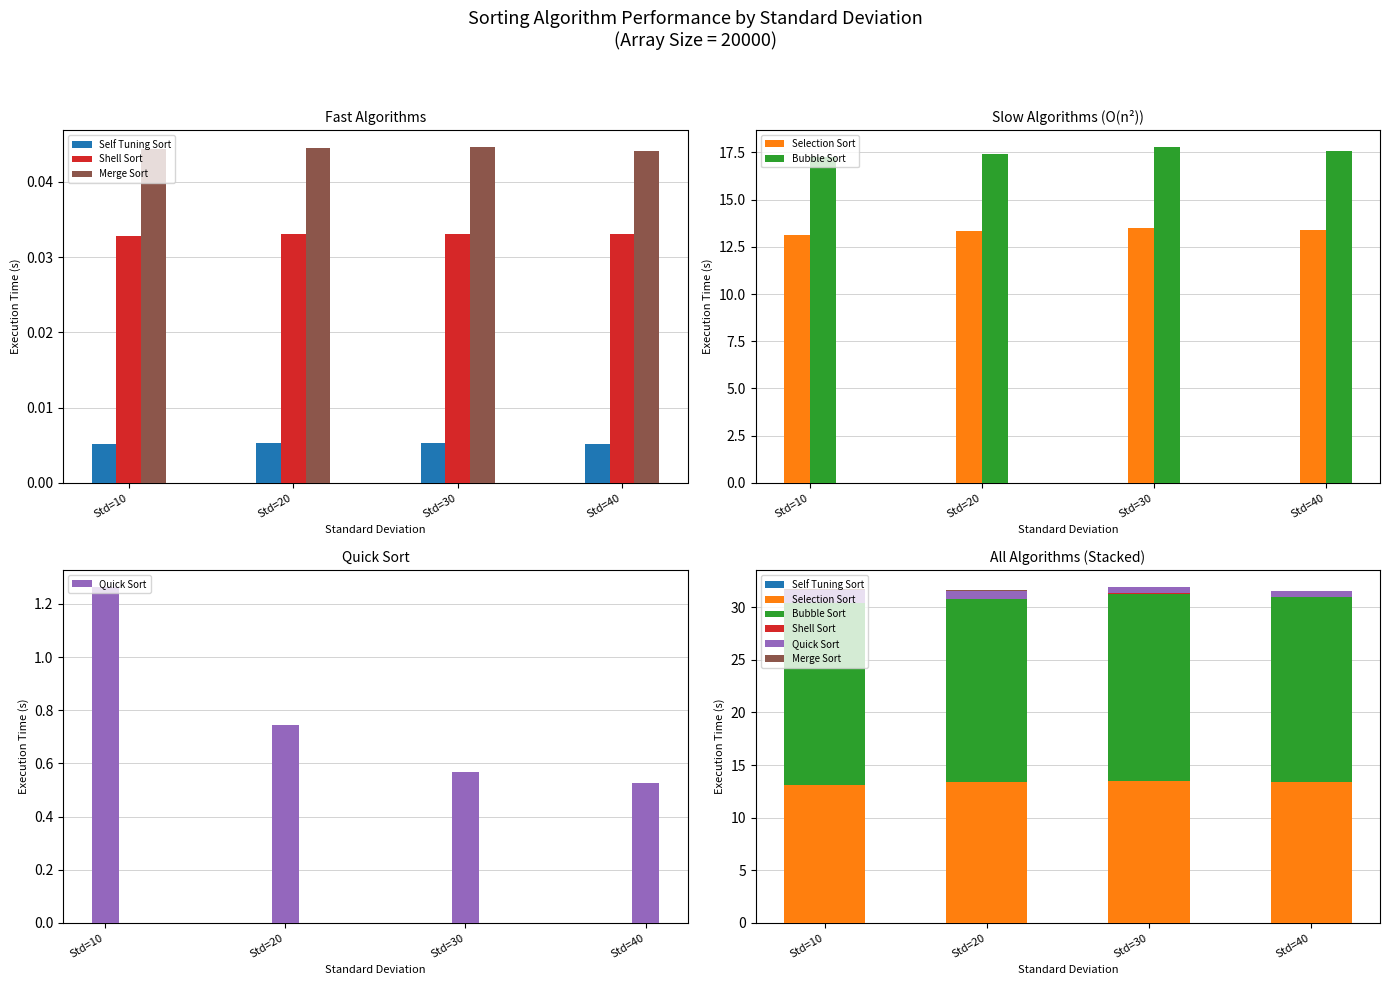

How many data points does each series have?

4